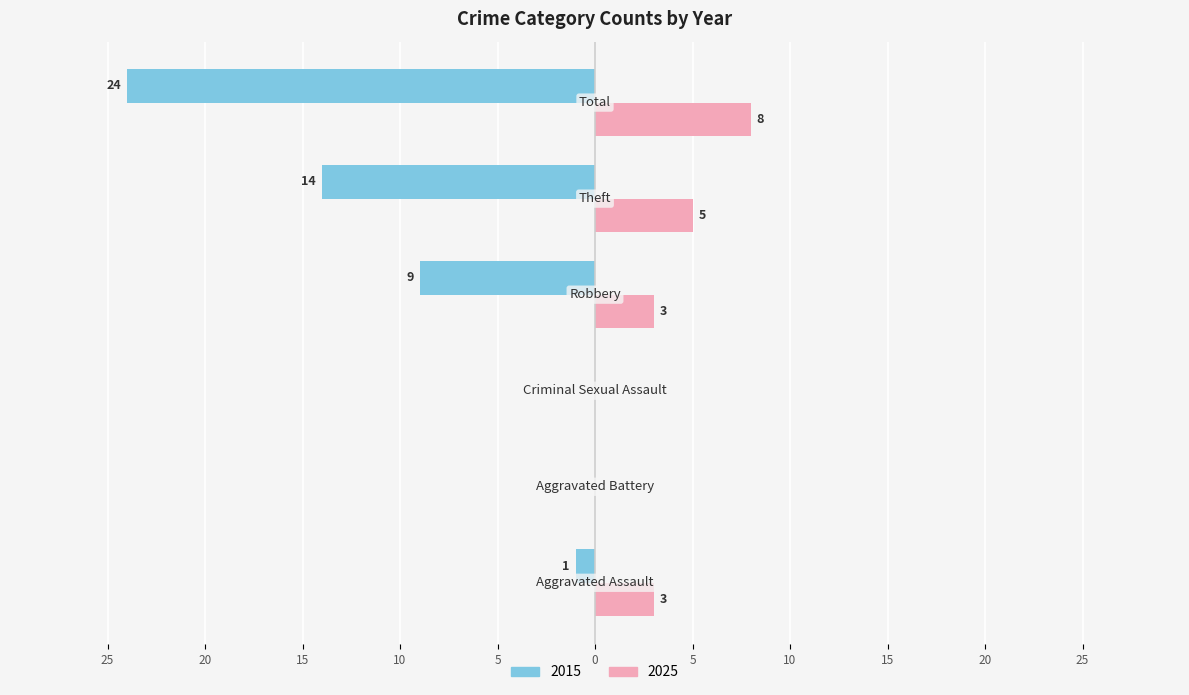

Reading right to left, list all the values displayed in this chart.

Left (earlier years): -24	-14	-9	0	0	-1
Right (later years): 8	5	3	0	0	3